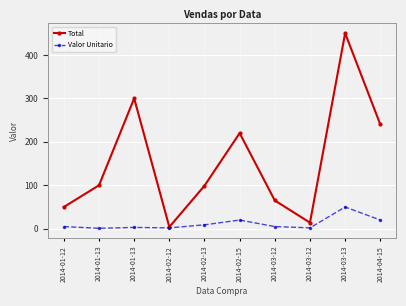

Is it true that Total equals 366 at 2014-02-15?

False